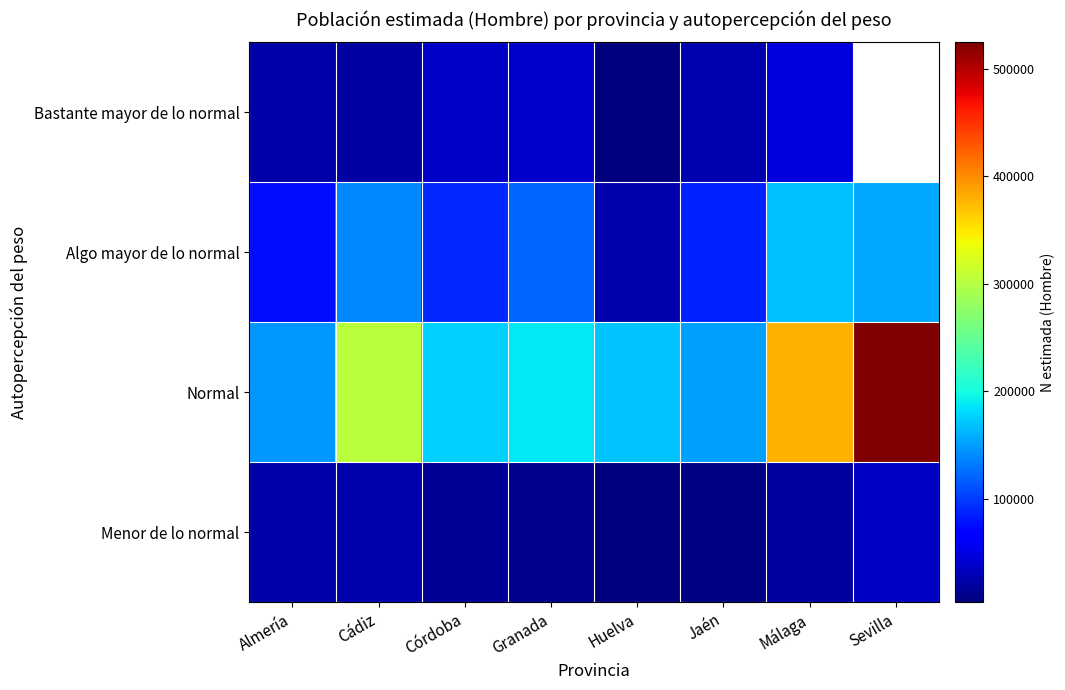

At how many categories does at least one series exceed 72025?

8